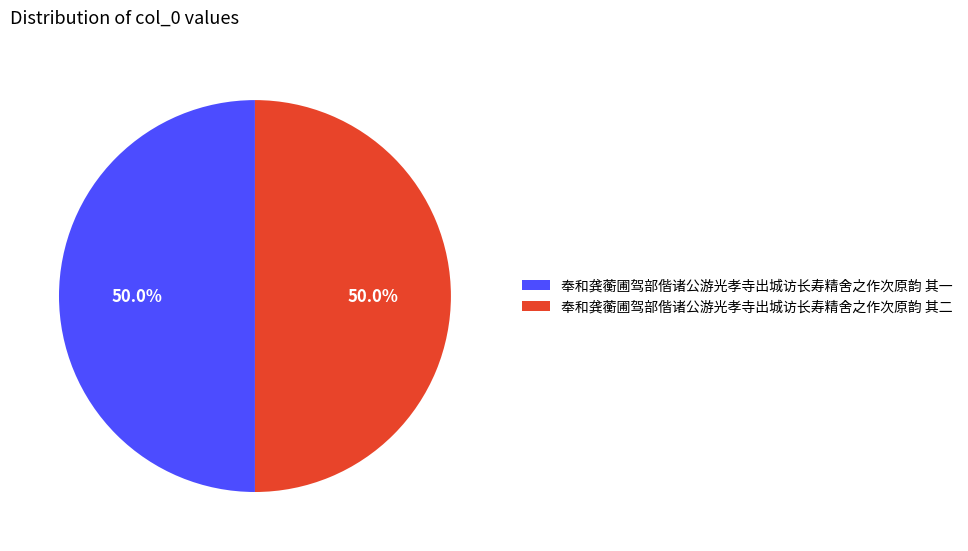

What is the ratio of the value at 奉和龚蘅圃驾部偕诸公游光孝寺出城访长寿精舍之作次原韵 其二 to the value at 奉和龚蘅圃驾部偕诸公游光孝寺出城访长寿精舍之作次原韵 其一?

1.0